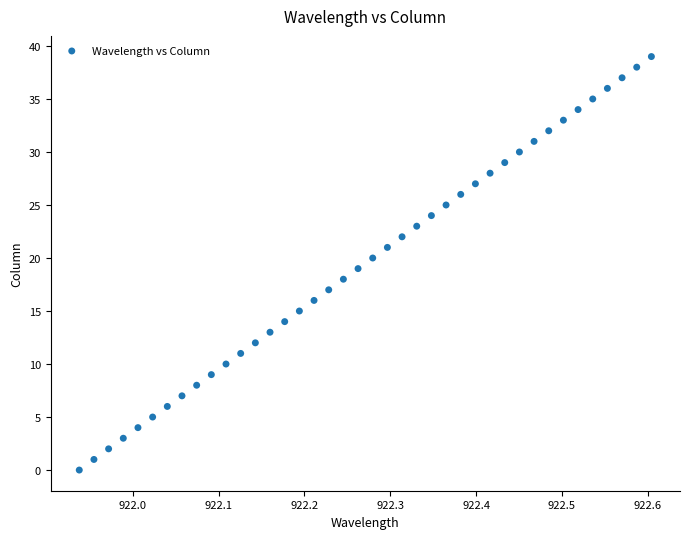

What is the range of Y values (max minus min)?

39